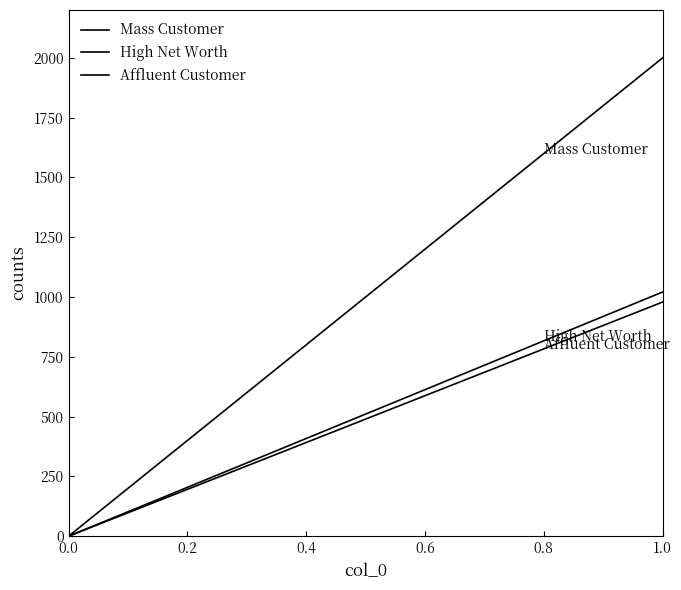

Between 0.0 and 1.0, which is larger?

1.0